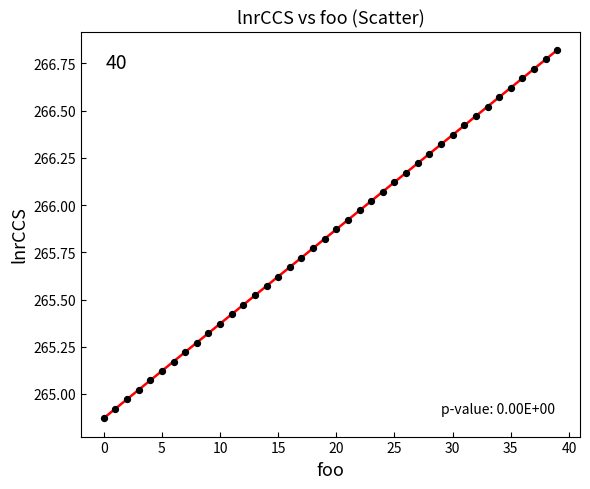

How many data points are displayed?

40